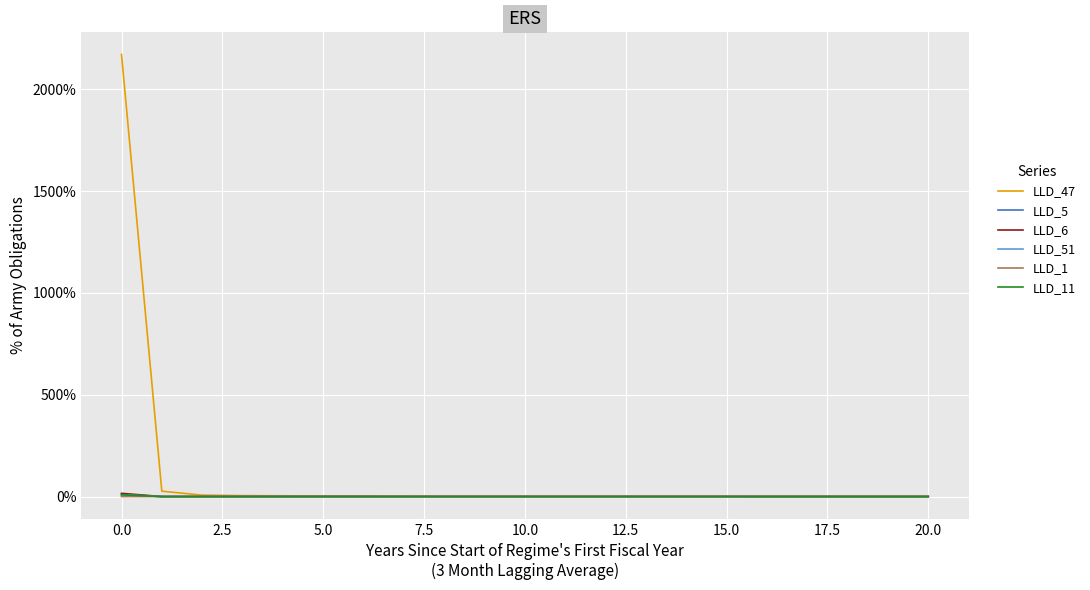

What are all the series names shown in the legend?

LLD_47, LLD_5, LLD_6, LLD_51, LLD_1, LLD_11